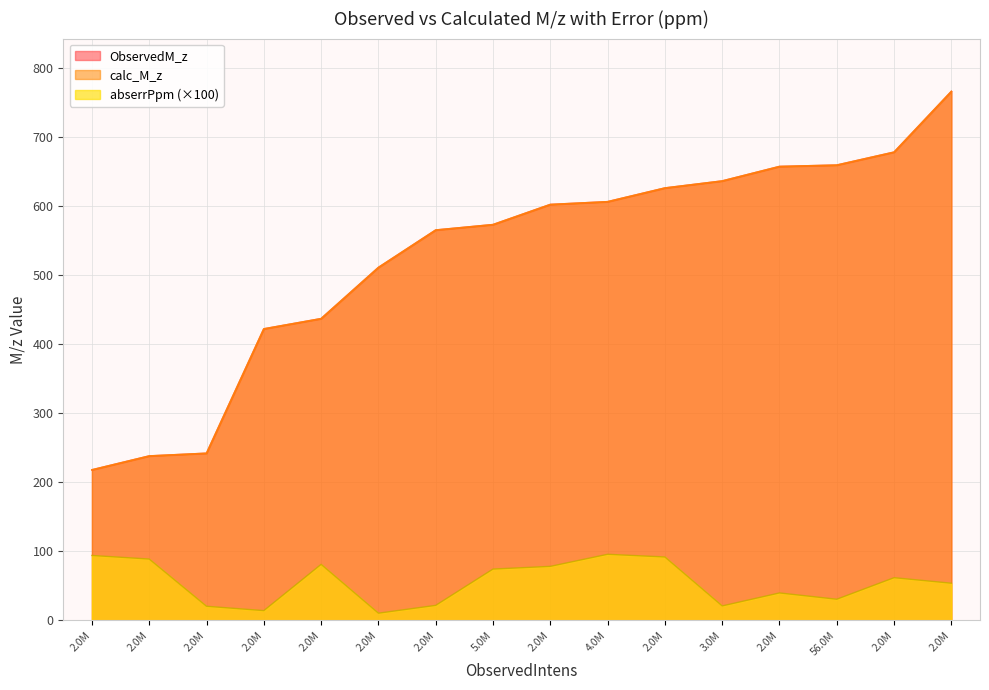

Does the chart have visible grid lines?

Yes